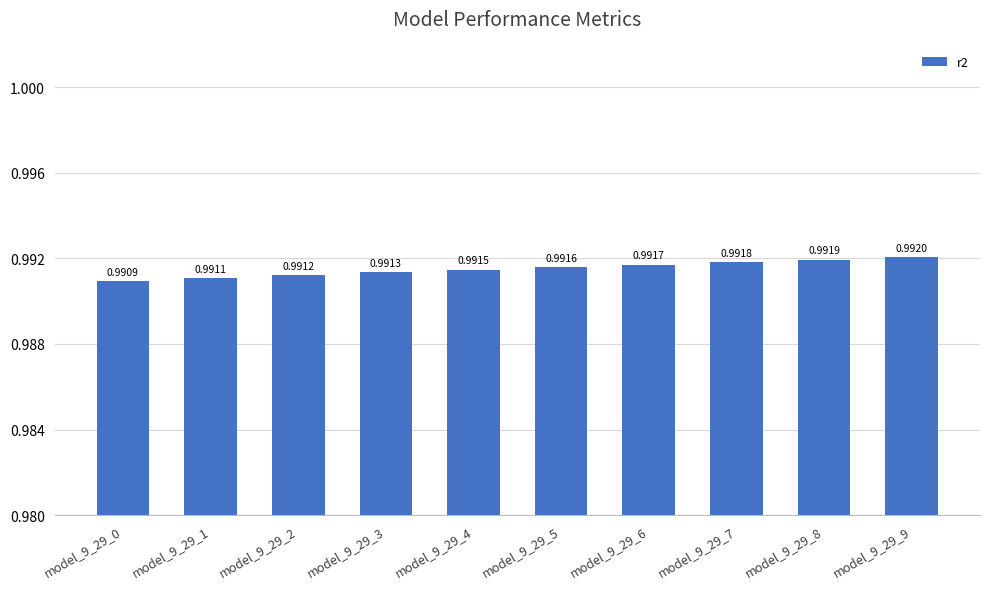

What is the sum of the values at model_9_29_6 and model_9_29_9?

2.0